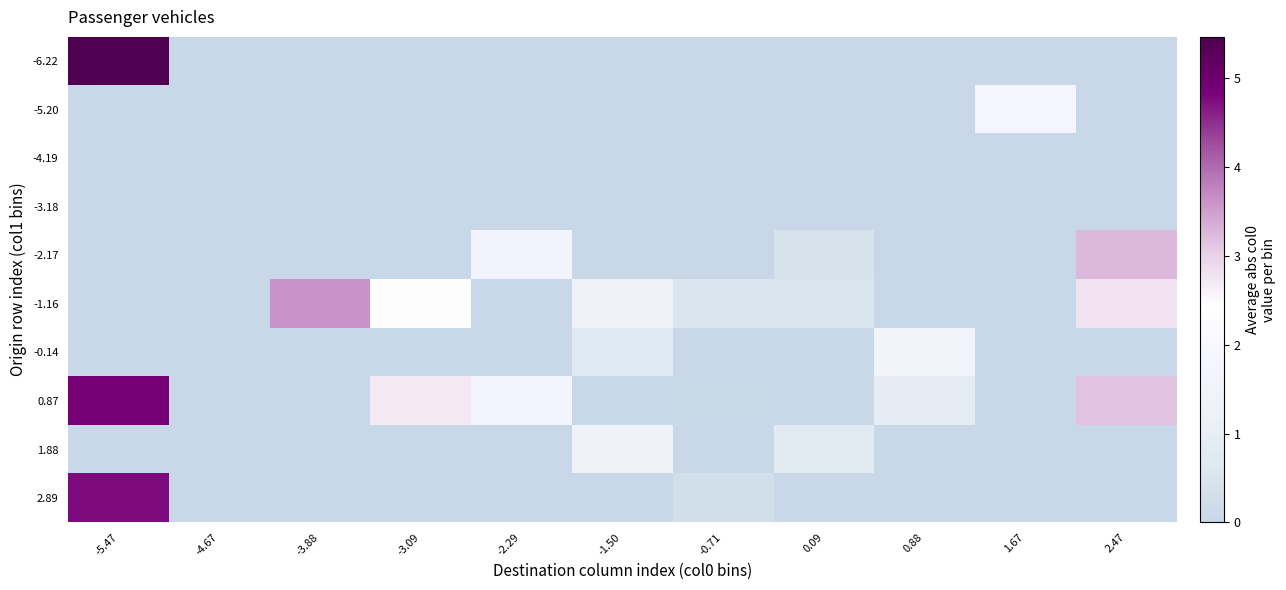

At how many categories does at least one series exceed 0?

10